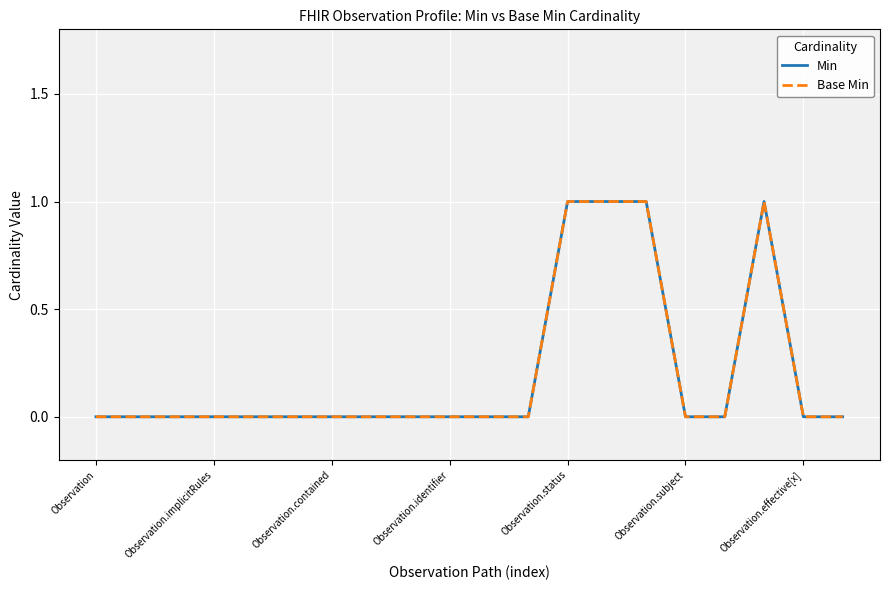

Does the chart display data point markers on the line(s)?

No